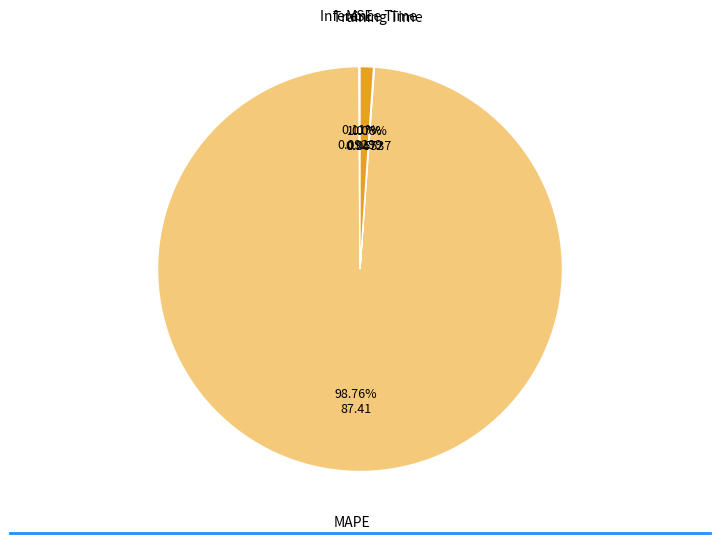

Rank the categories by value from highest to lowest.

MAPE, Inference Time, MSE, Training Time, SMAPE